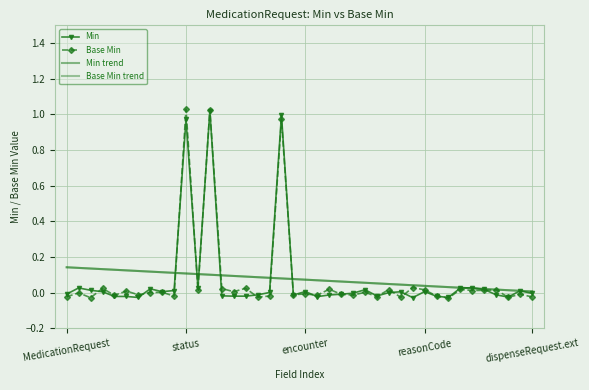

At which category does Base Min reach its first local peak?

status